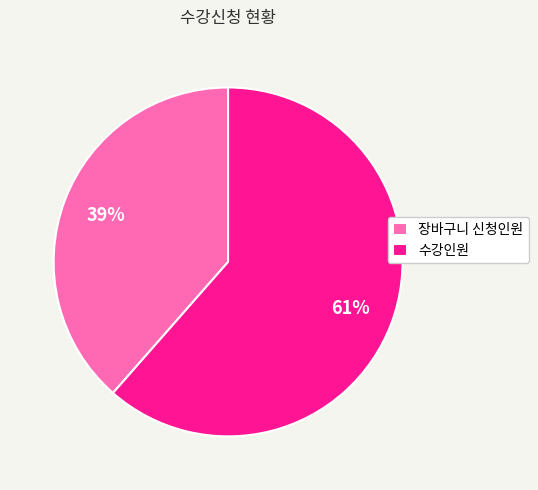

Is the sum of 장바구니 신청인원 and 수강인원 greater than half?

Yes